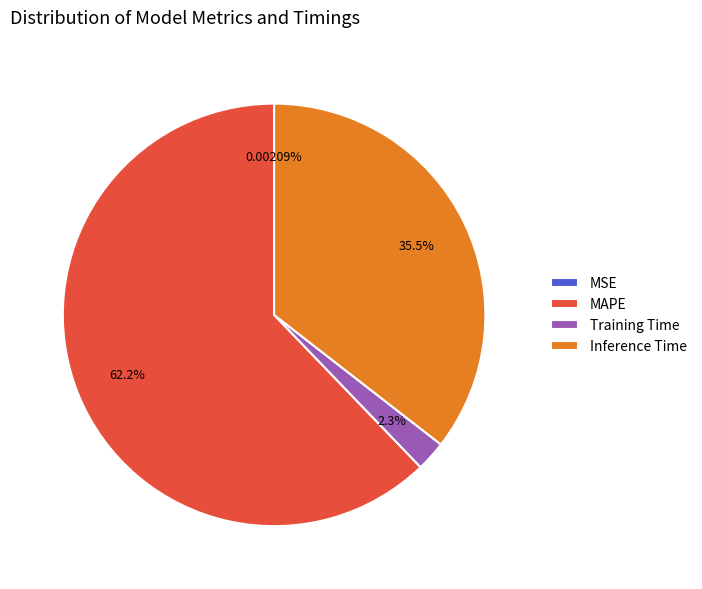

What is the majority slice?

MAPE